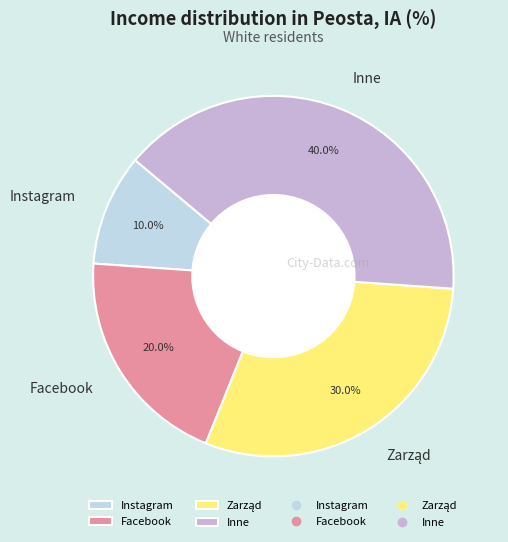

True or false: Inne accounts for 40% of the total.

True